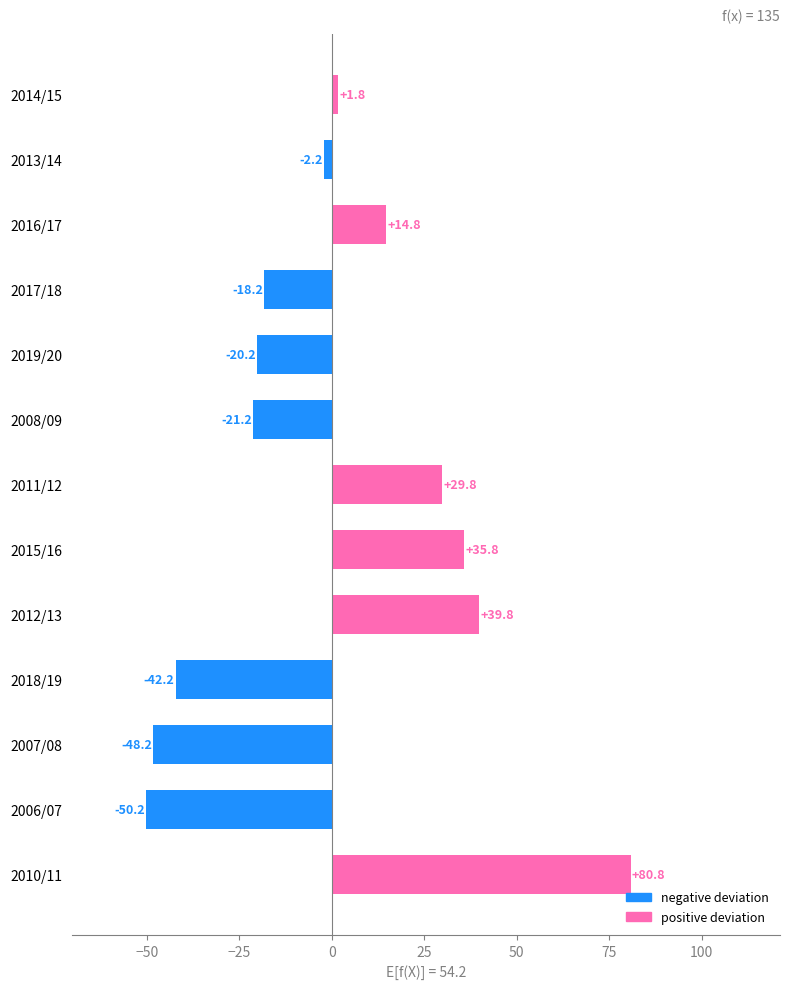

Approximately how many times larger is the value at 2011/12 compared to 2016/17?

2.0